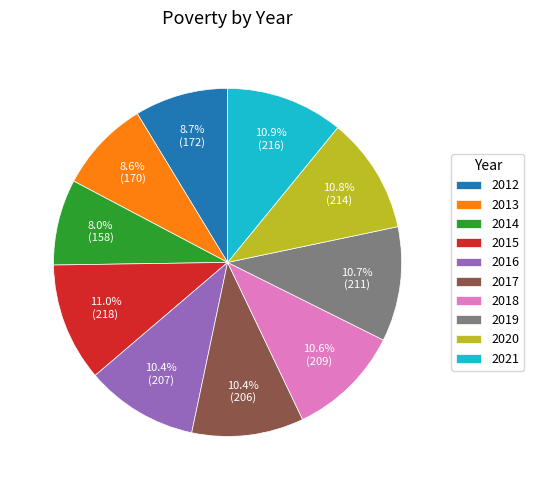

Which slice is the smallest?

2014